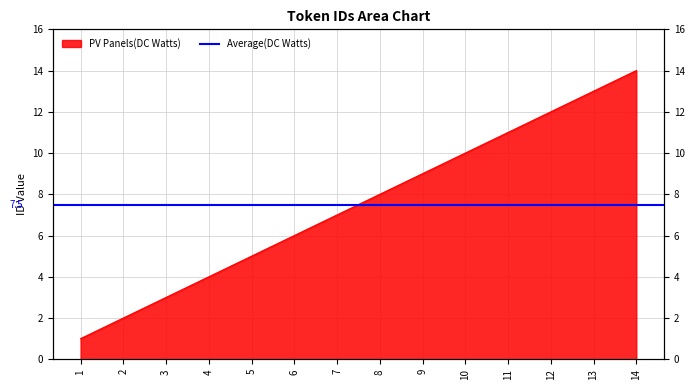

Which category has the highest value across all series?

14